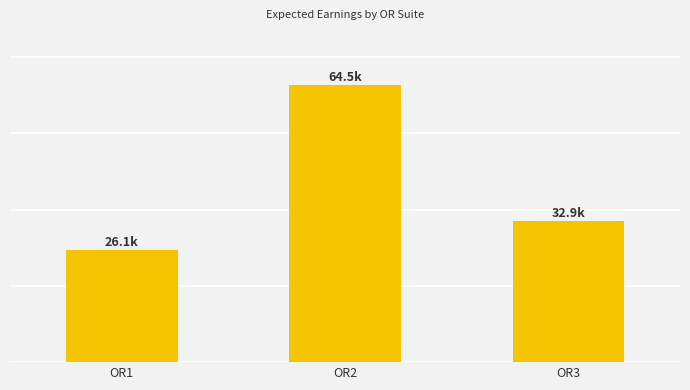

What is the difference between the second highest and minimum values?

6764